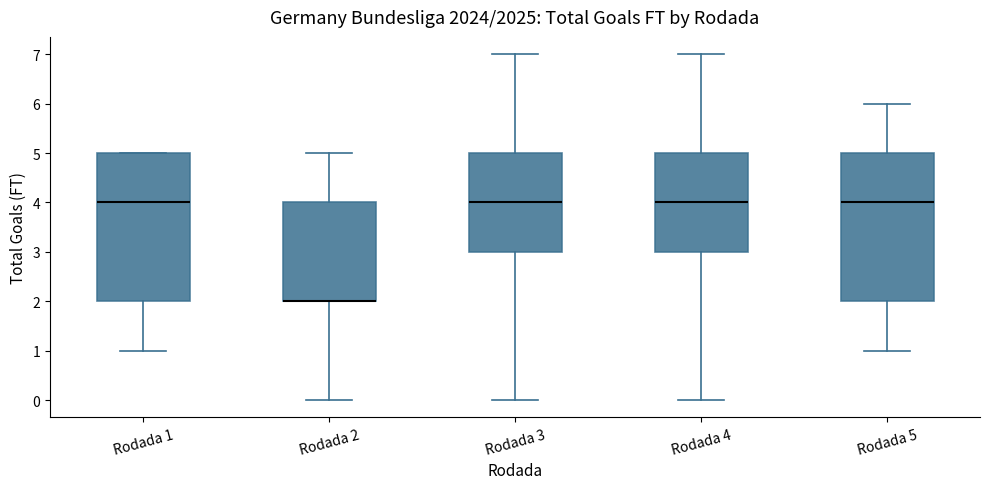

Where is the lower edge of the box for Rodada 2 on the y-axis? The values are not printed on the chart, so give them approximately, as read against the axis.

2